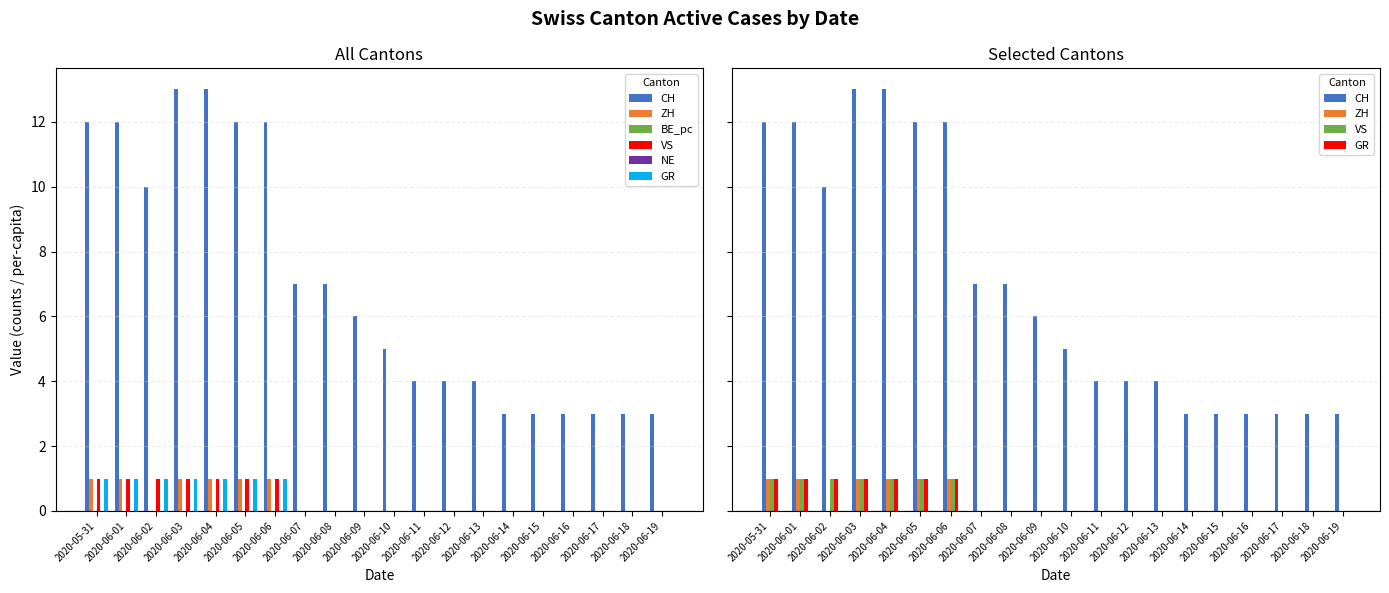

The NE series shows 0 at 2020-05-31. True or false?

True